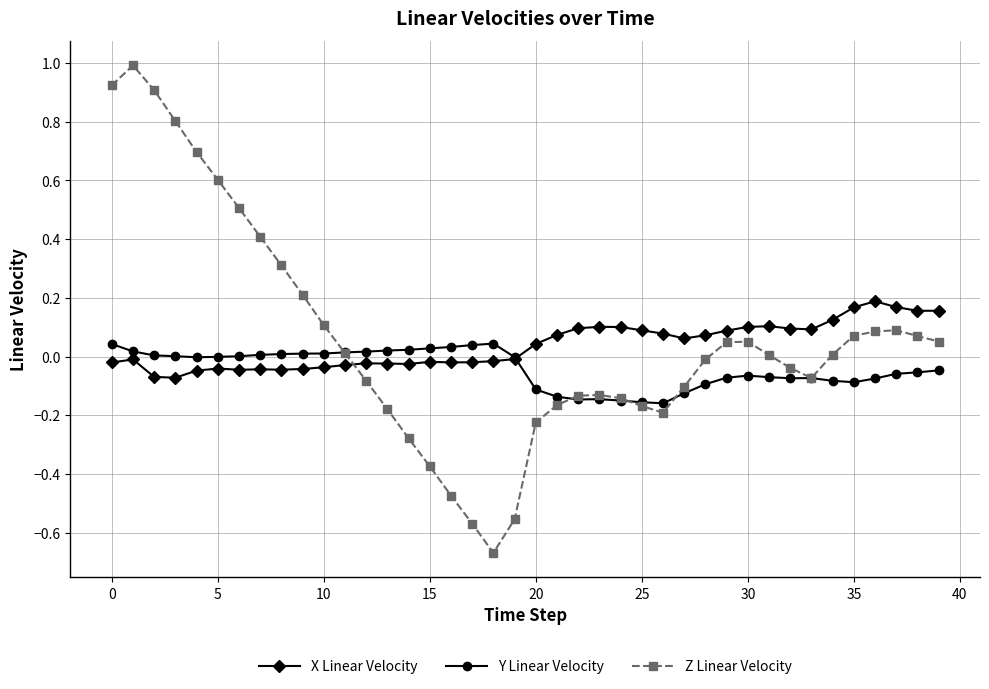

How many lines are shown in the chart?

3